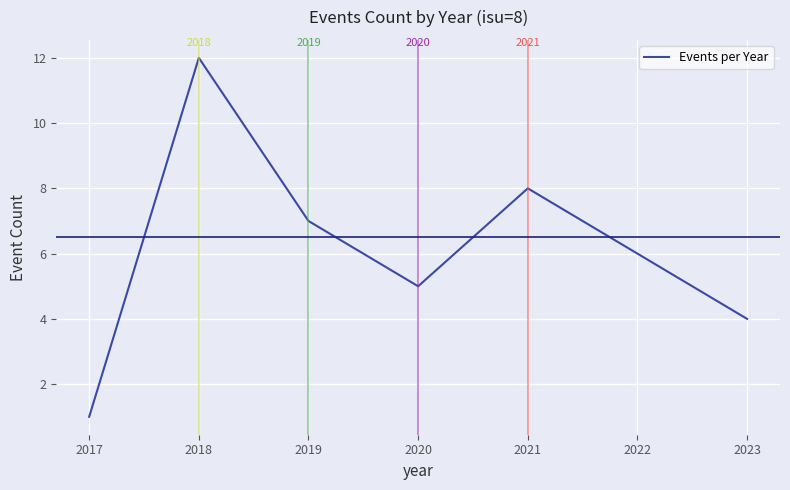

The value at 2021 is 13. True or false?

False